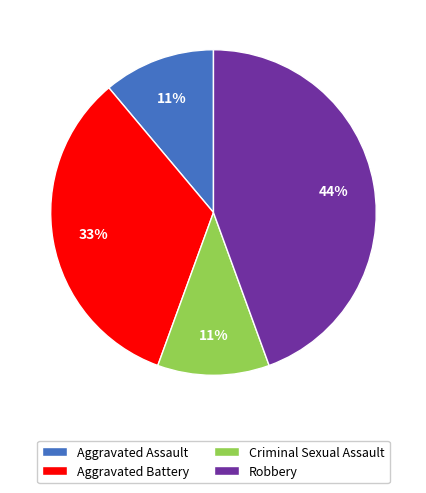

What percentage is the Aggravated Assault slice, to the nearest percent?

11%